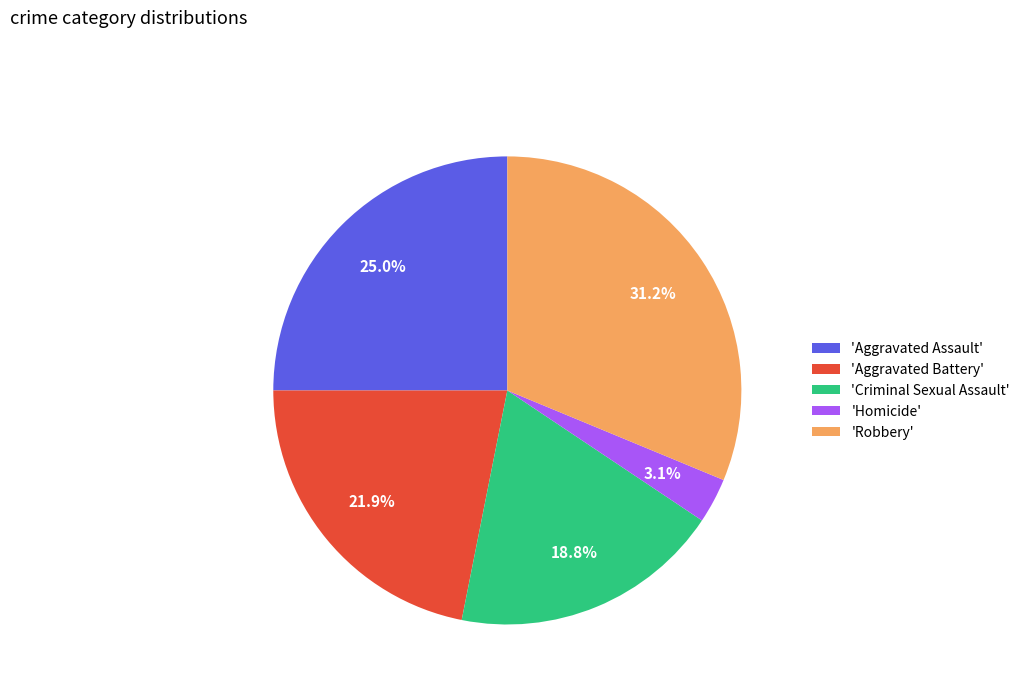

To the nearest percent, what is the average slice percentage?

20%